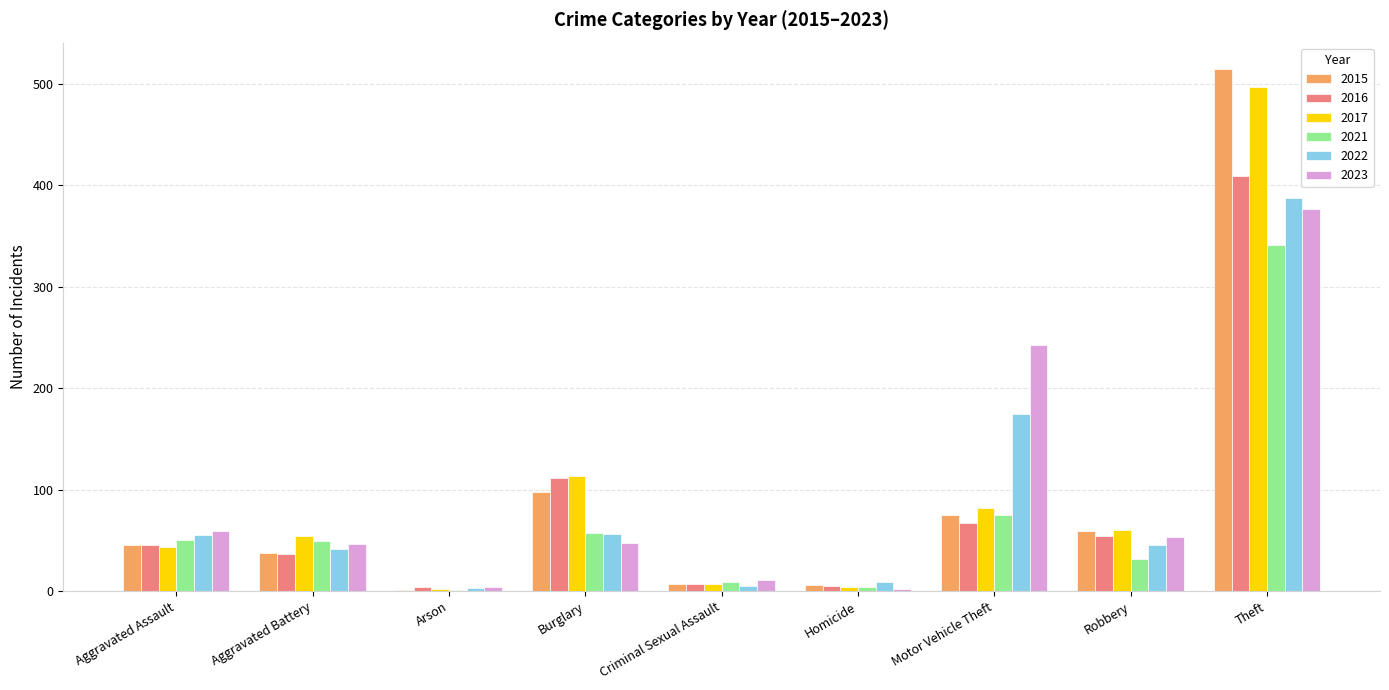

Which label corresponds to the largest value in the chart?

Theft